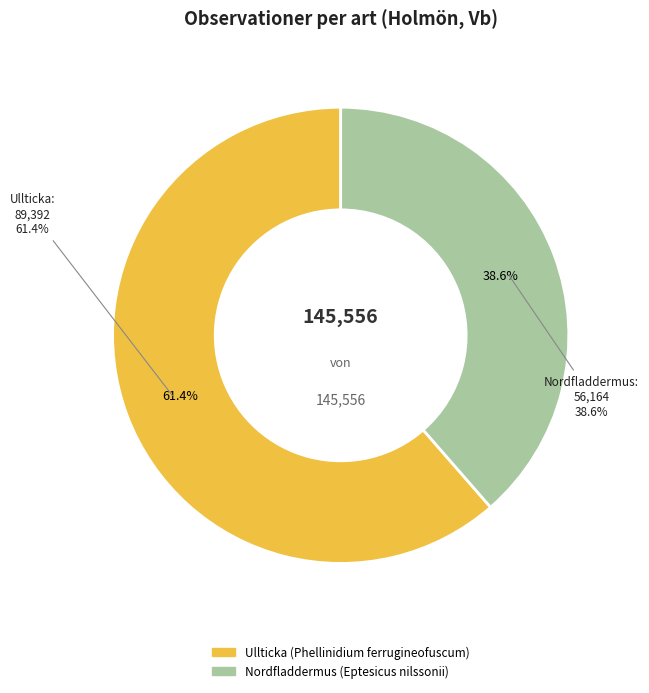

True or false: 114538217 accounts for 33% of the total.

False